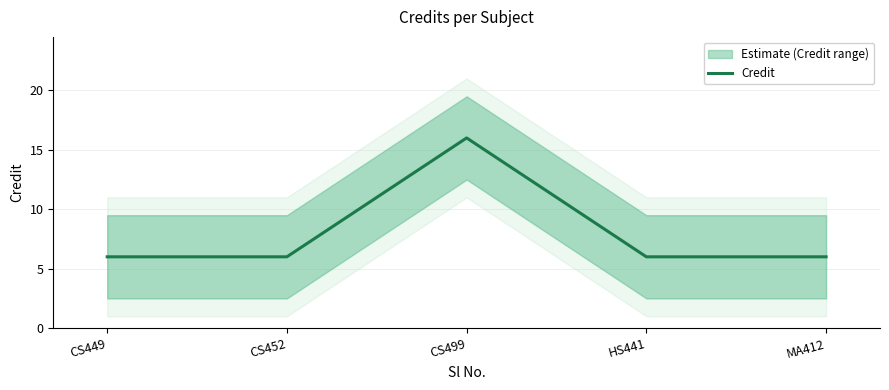

Is this an area chart (filled region under the line)?

No